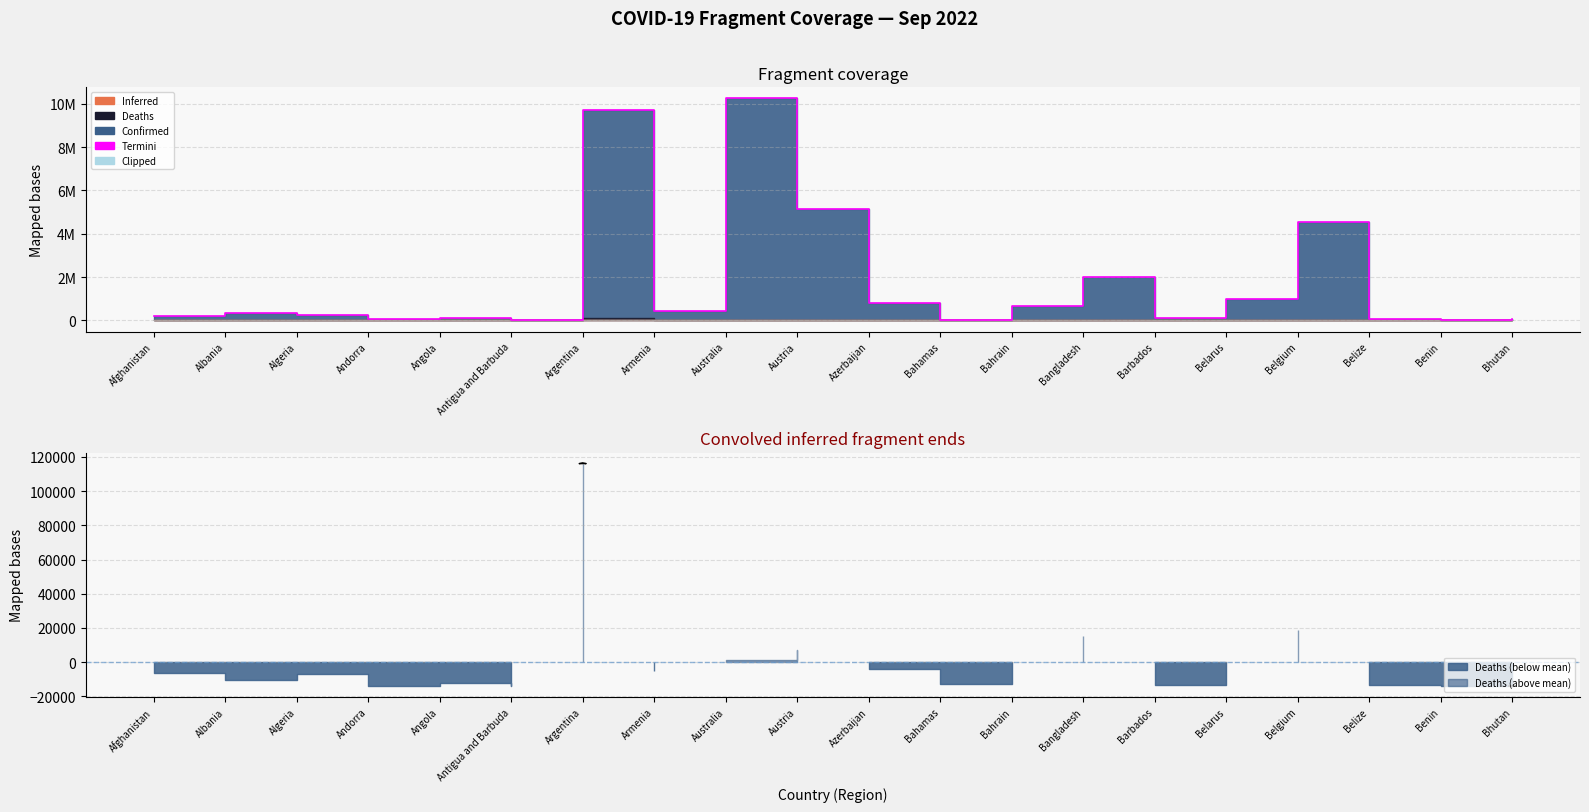

What is the value of the 1st point from the left?

199188